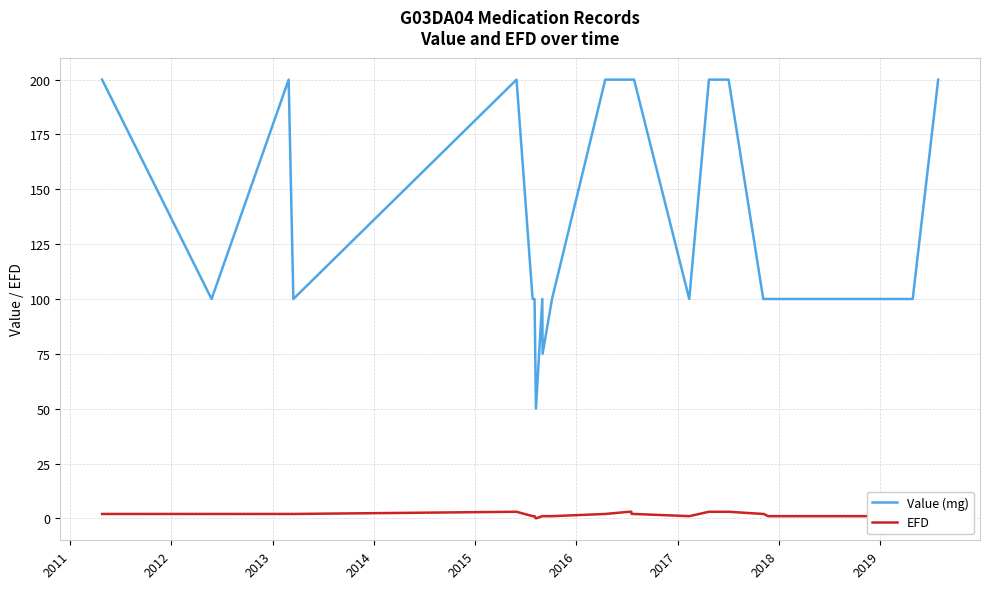

Reading right to left, what are all the values shown in this chart?

Value (mg): 200	100	100	100	100	100	100	200	200	100	200	200	200	200	200	200	200	200	200	200	100	75	100	50	100	100	200	100	200	100	200
EFD: 2	1	1	1	1	2	2	3	3	1	2	2	3	3	3	3	3	3	3	2	1	1	1	0	1	1	3	2	2	2	2